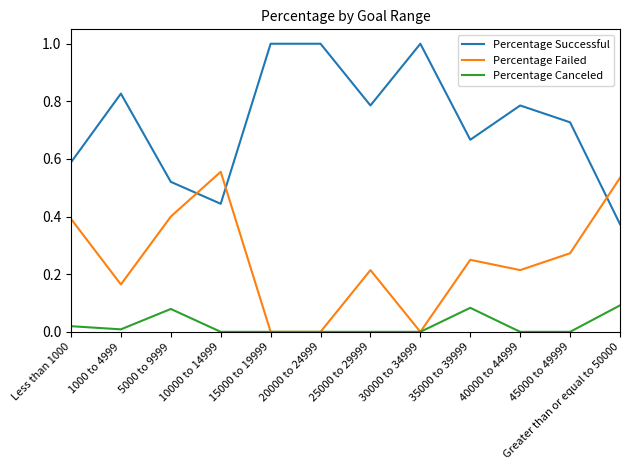

Which series has the largest total across all categories?

Percentage Successful